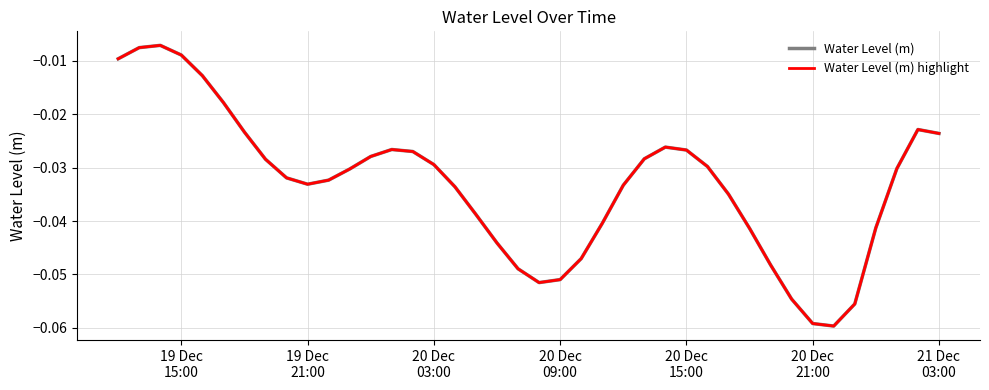

At which category does Water Level (m) highlight reach its first local valley?

19 Dec 21:00